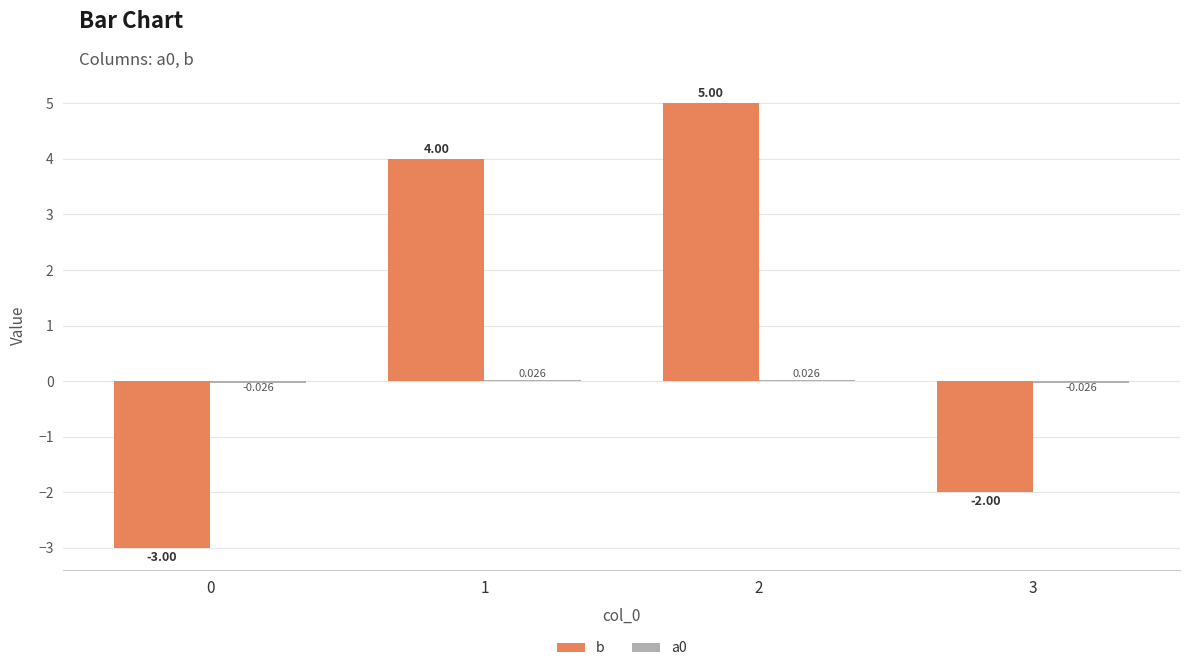

Which series has the largest total across all categories?

b